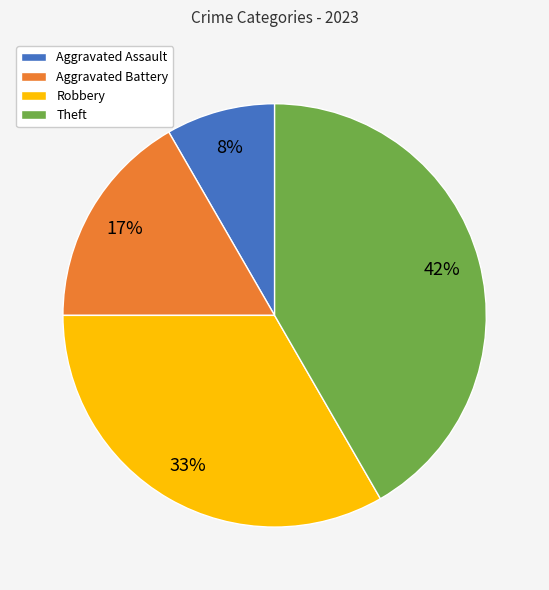

Is the sum of Aggravated Battery and Aggravated Assault greater than half?

No